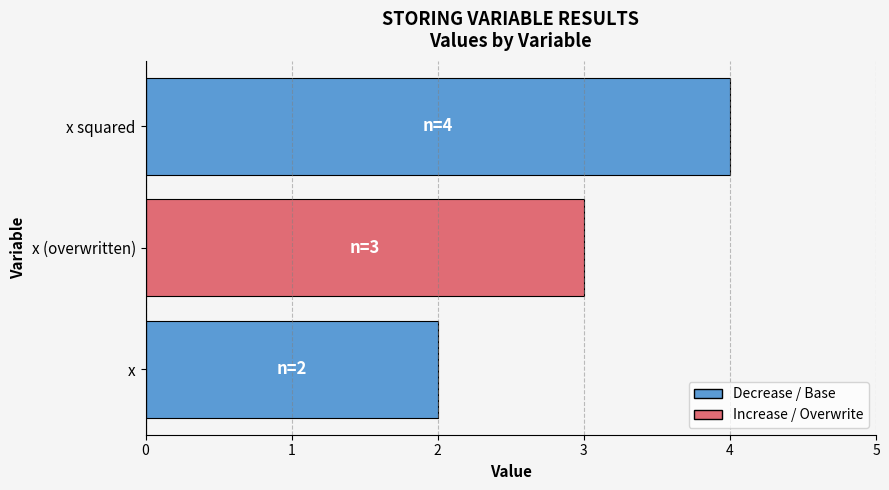

Which has a higher value, x (overwritten) or x?

x (overwritten)